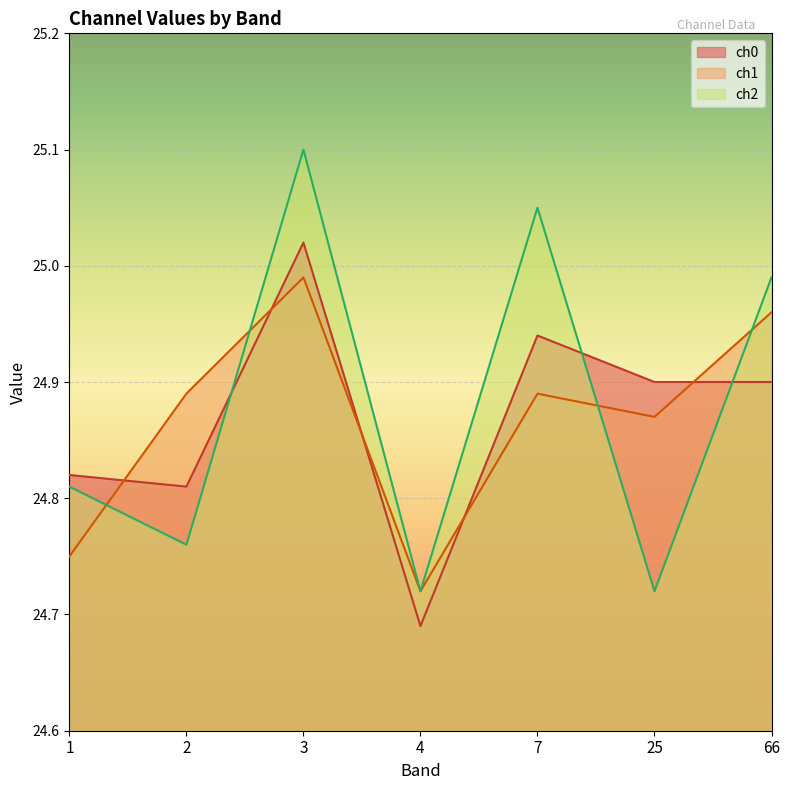

Which series has the widest spread of values?

ch2